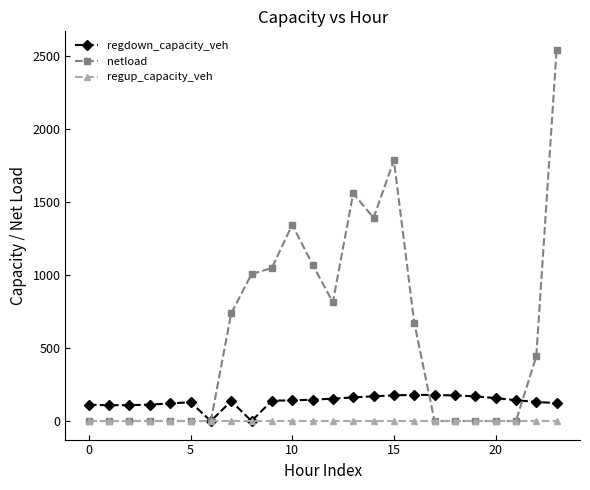

Which series has the largest range (max minus min)?

netload